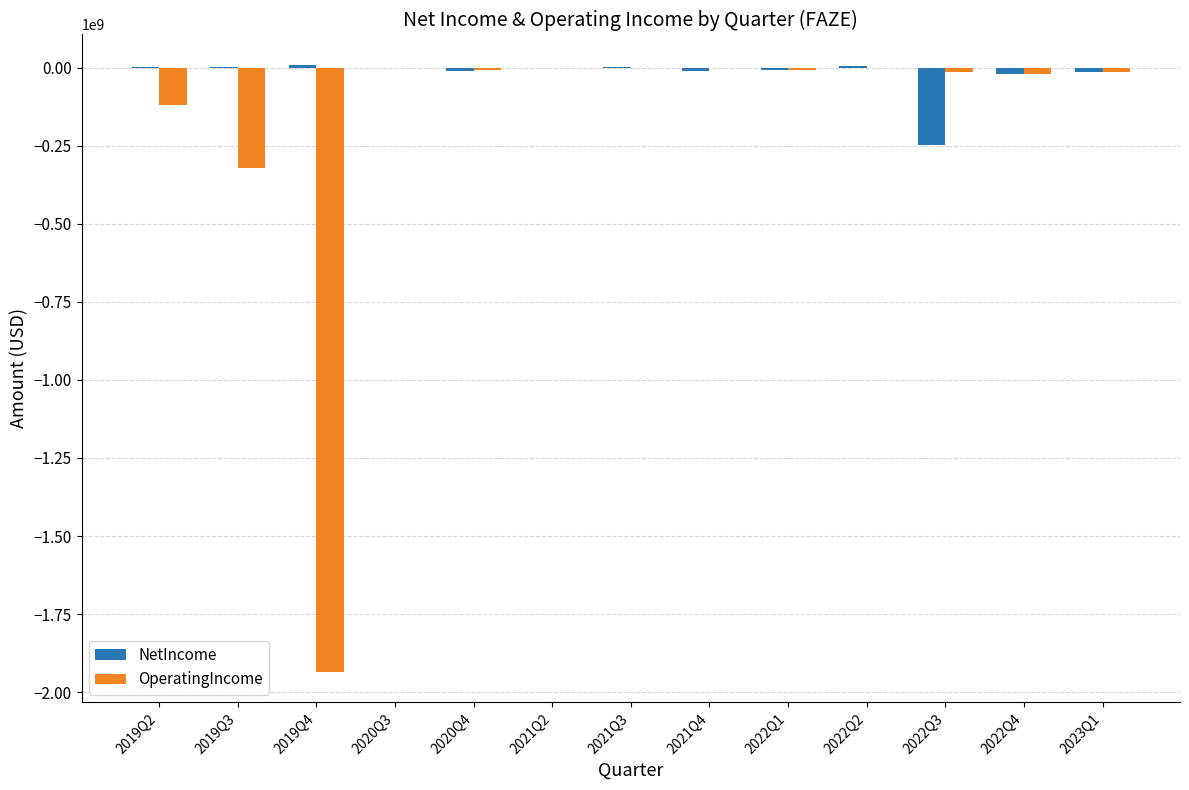

What is the spread (max minus min) of values at 2022Q4?

11000